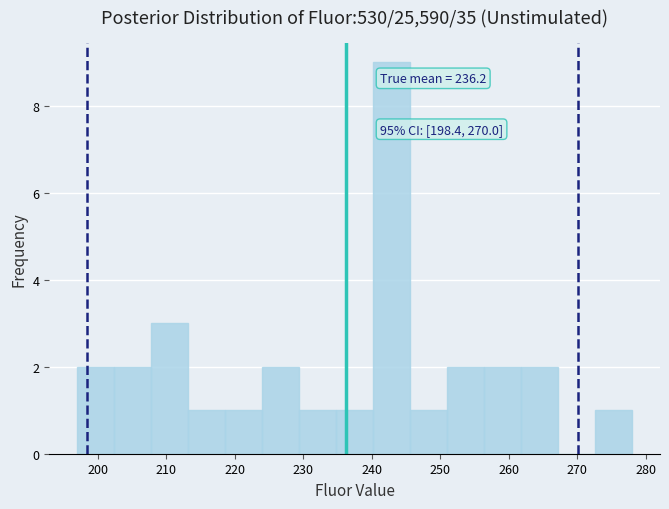

Which range on the x-axis has the tallest bar?

240.2 to 245.6